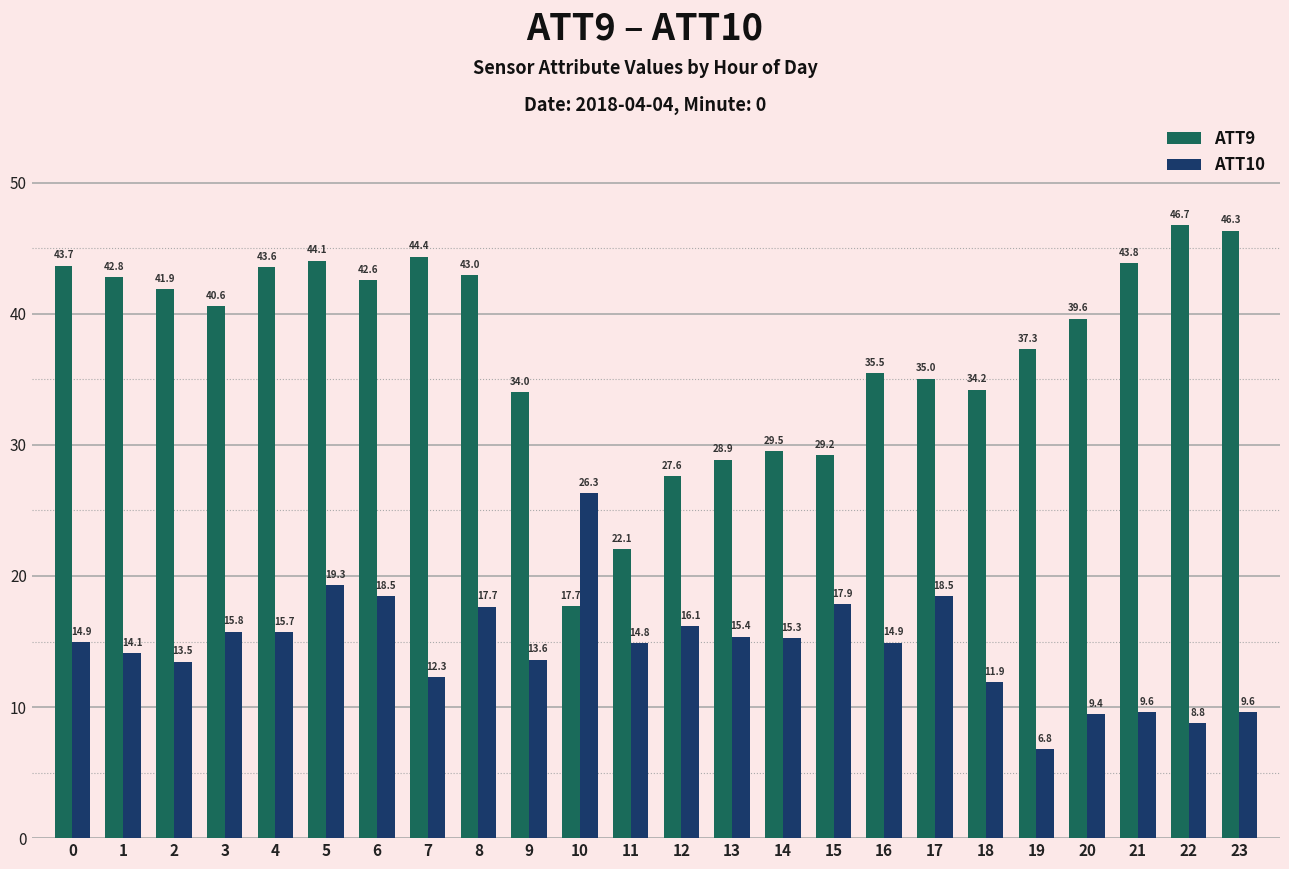

List the series in order of their overall mean, lowest first.

ATT10, ATT9